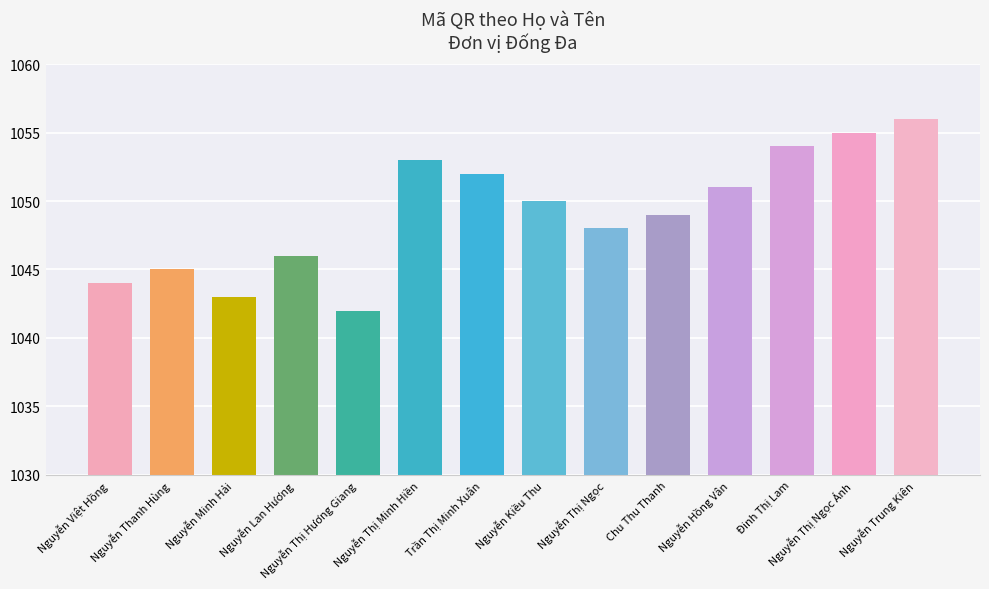

How many bars are there in total?

14